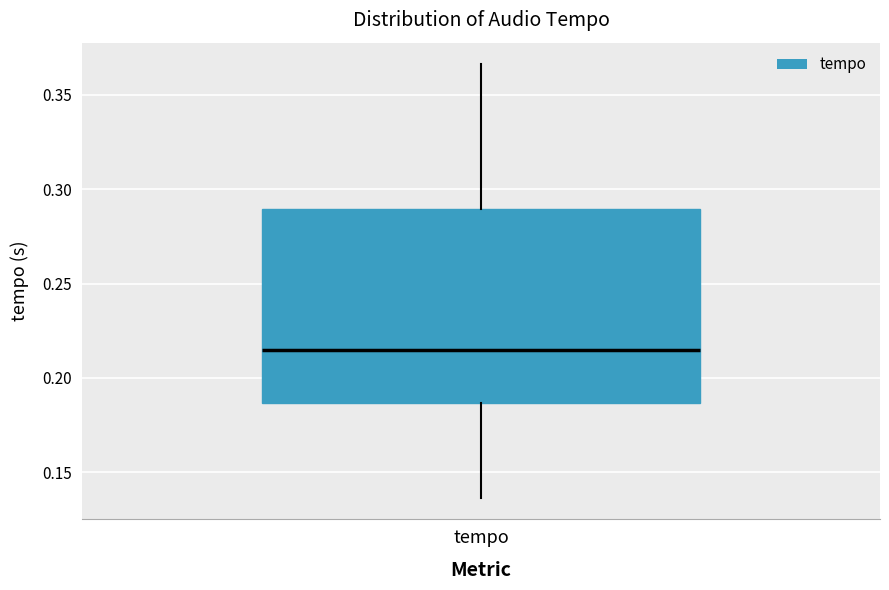

Transcribe this box plot: give where the median line is, the range the box spans, and where the two whiskers end, as read against the y-axis. The values are not printed on the chart, so give them approximately, as read against the axis.

median 0.215, box 0.185 to 0.290, whiskers 0.135 to 0.365